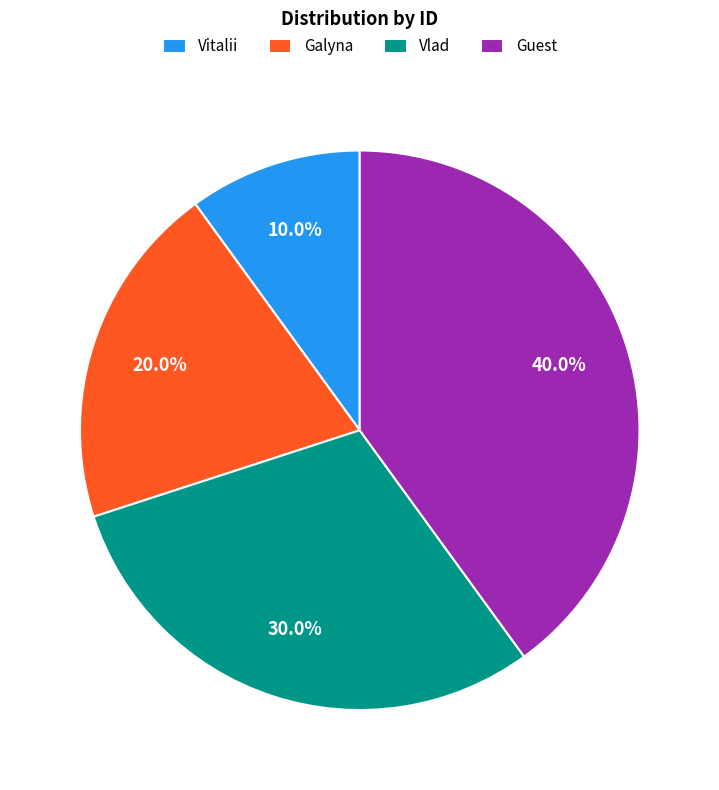

To the nearest percent, what is the average slice percentage?

25%